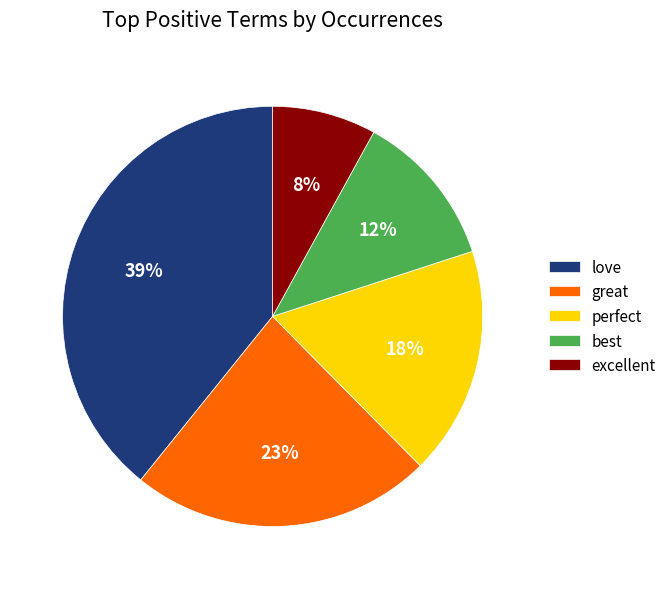

Is it true that perfect is 9% of the pie?

False